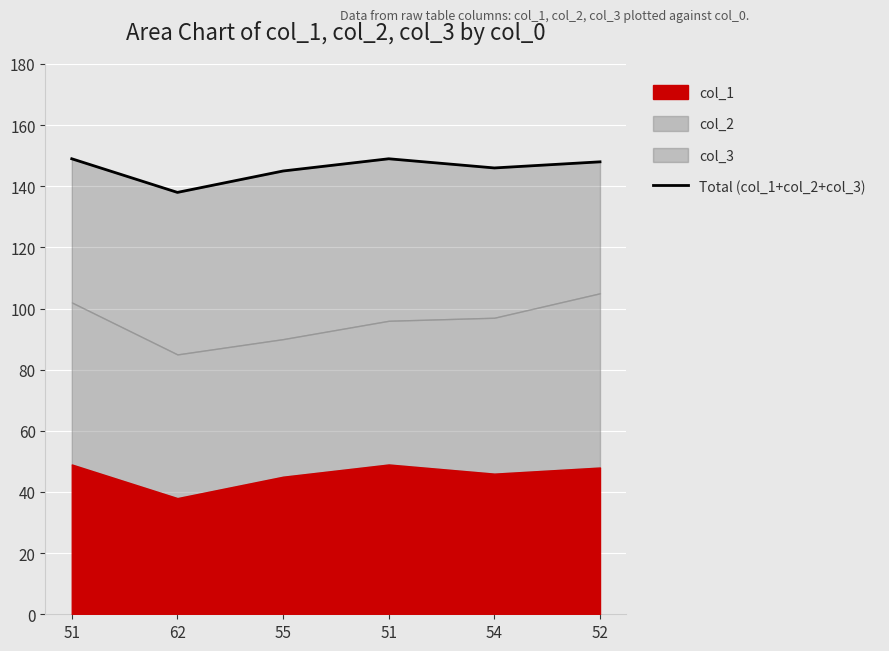

What is the maximum value shown in the chart?

149